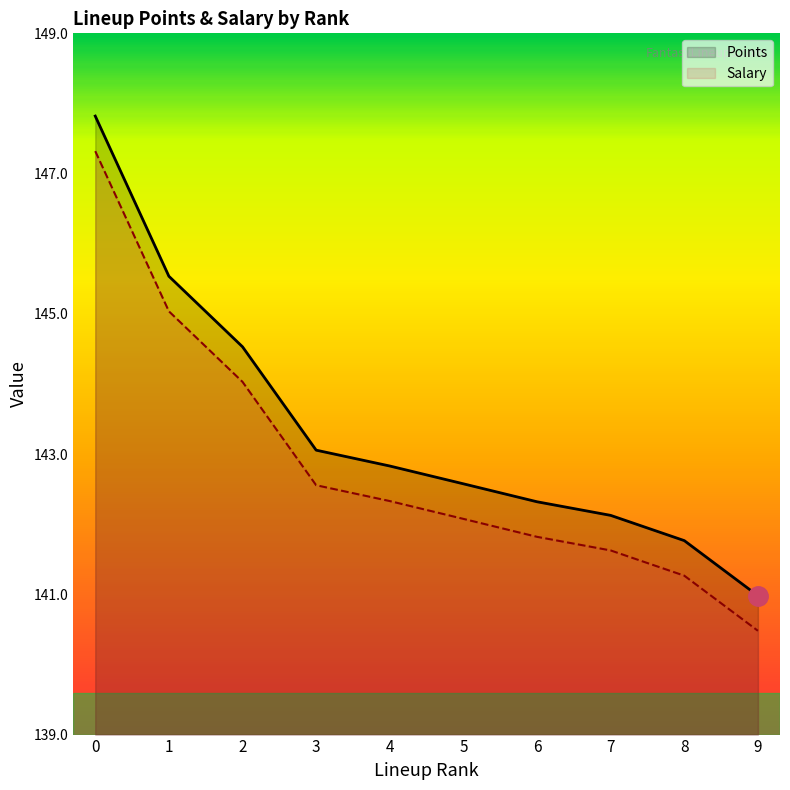

True or false: Points and Salary intersect in this chart.

False